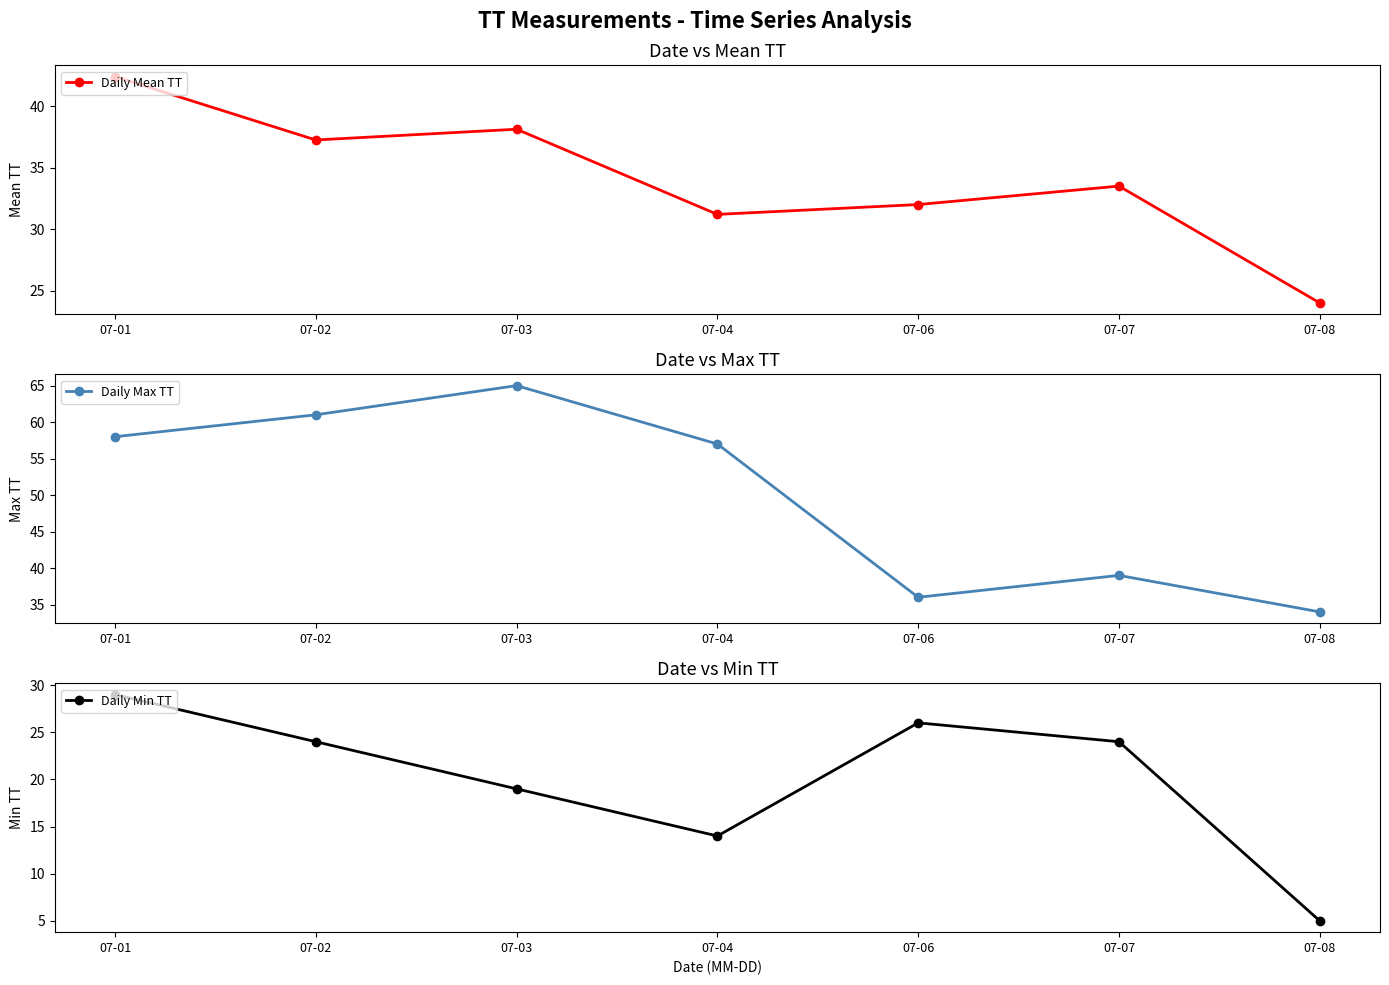

What is the total value across all series at 07-06?

94.0